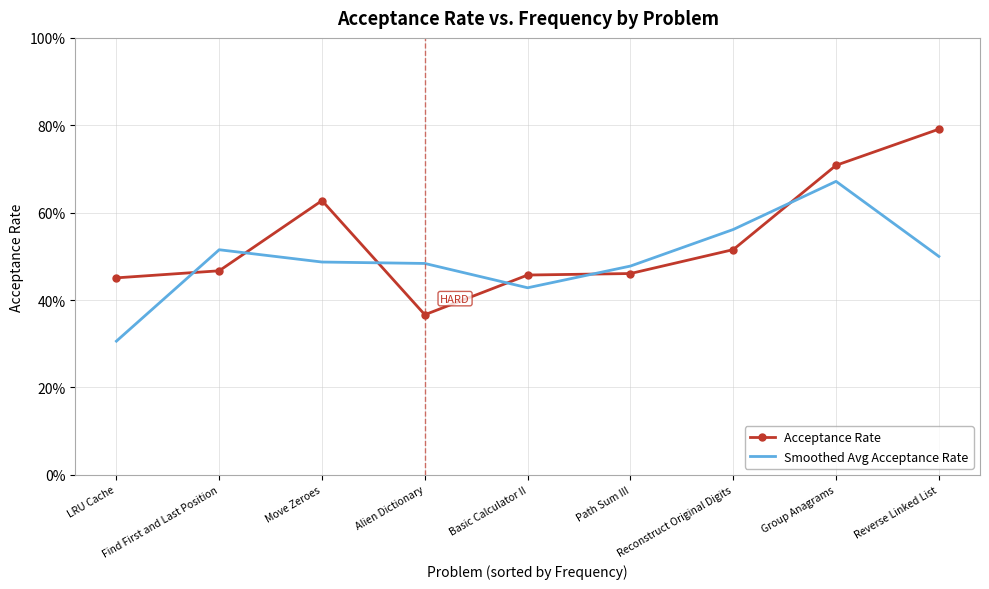

How many series are shown in this chart?

2